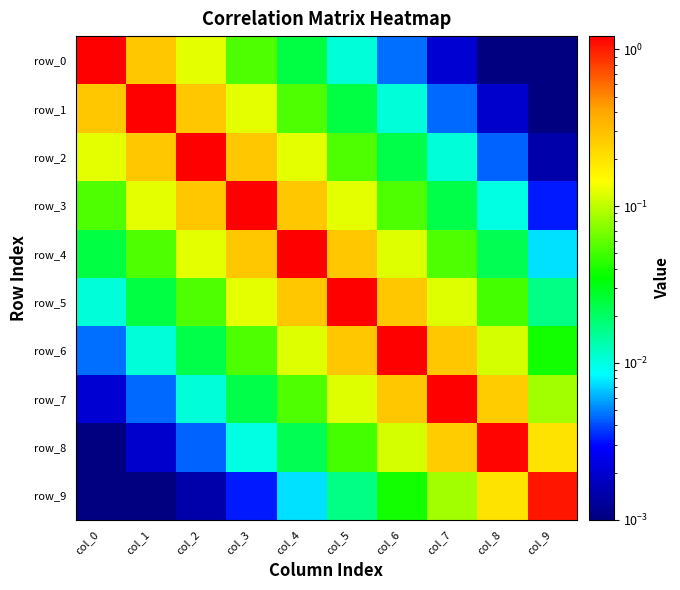

Rank the categories by row_2 value from highest to lowest.

col_2, col_1, col_3, col_0, col_4, col_5, col_6, col_7, col_8, col_9